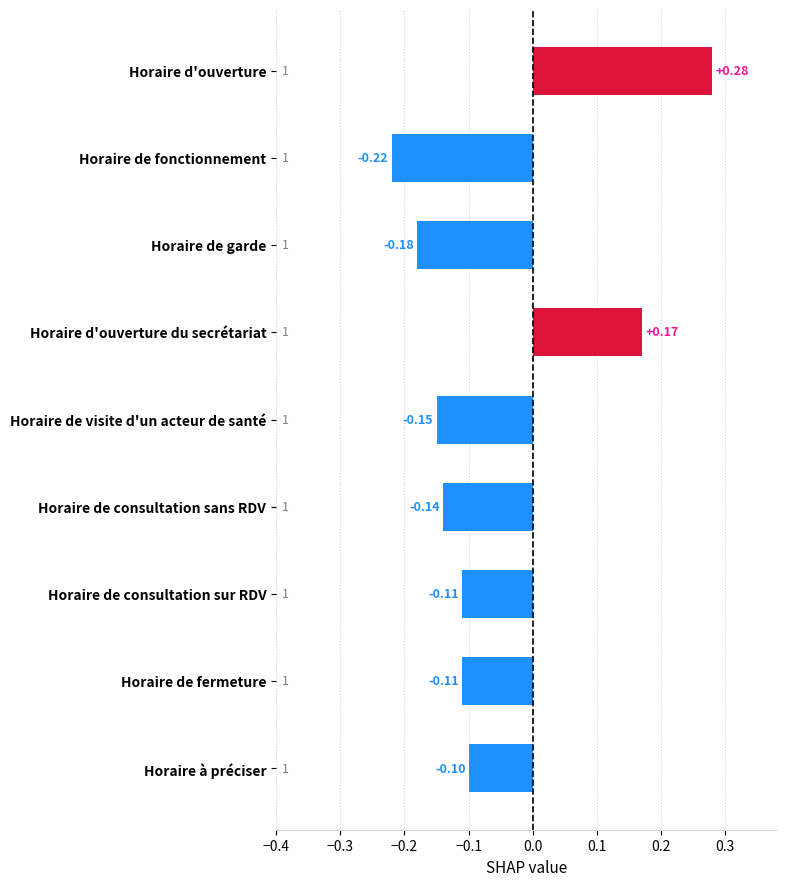

Does the chart contain stacked bars?

No